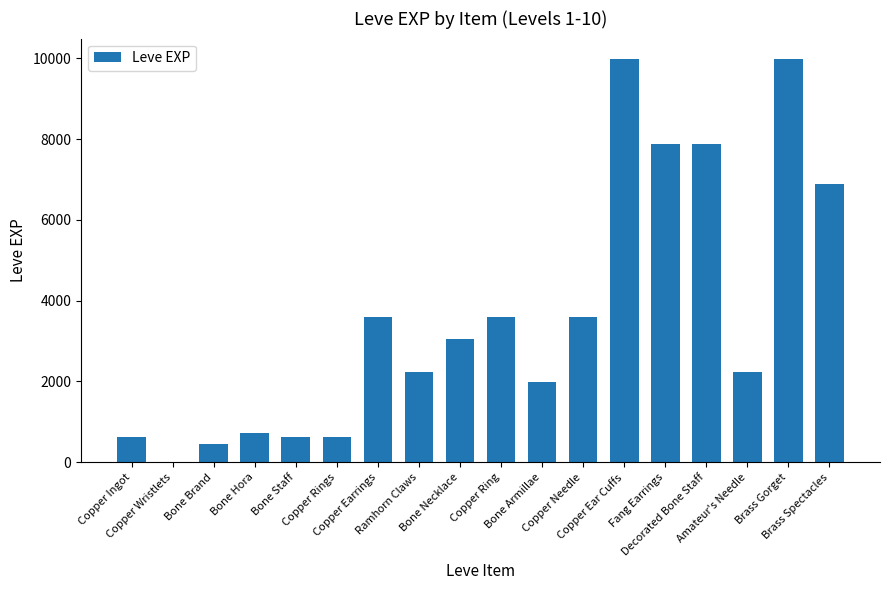

What is the sum of all values?

65961